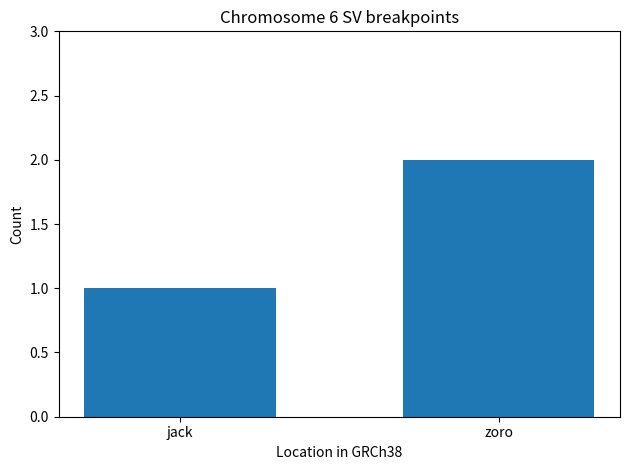

What is the sum of the values at jack and zoro?

3